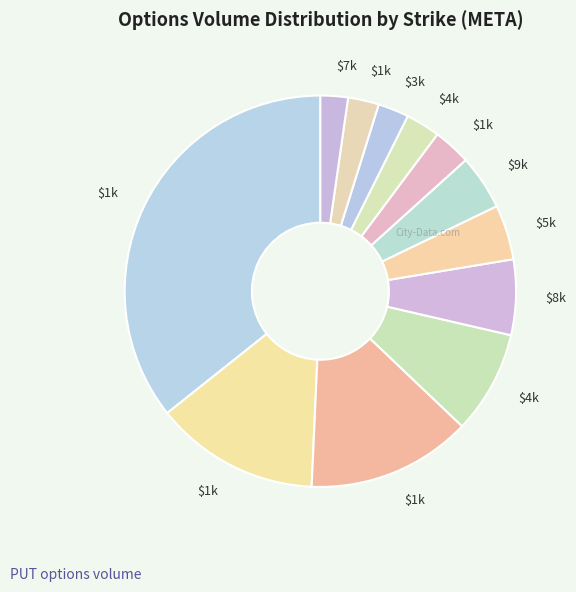

How many slices are in this pie chart?

12